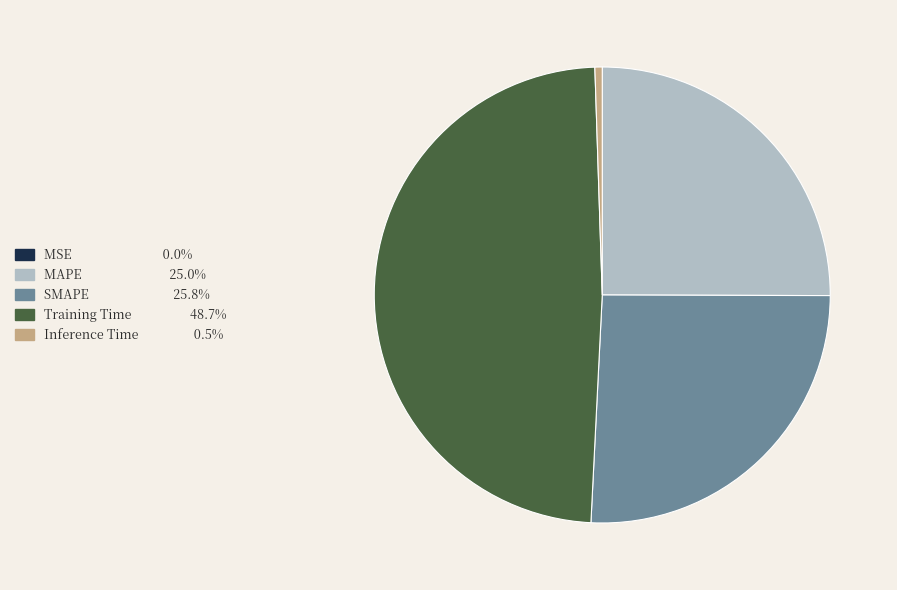

Which has a higher value, Inference Time or SMAPE?

SMAPE